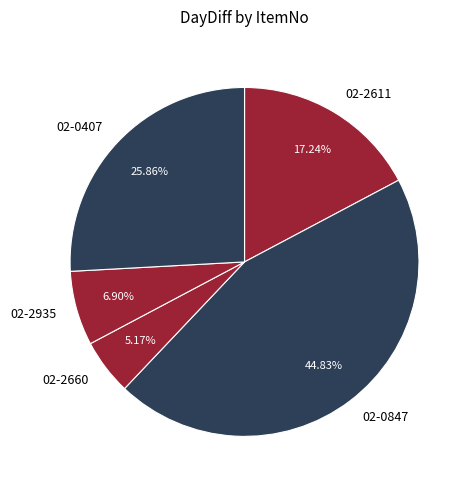

How many segments does this pie chart have?

5